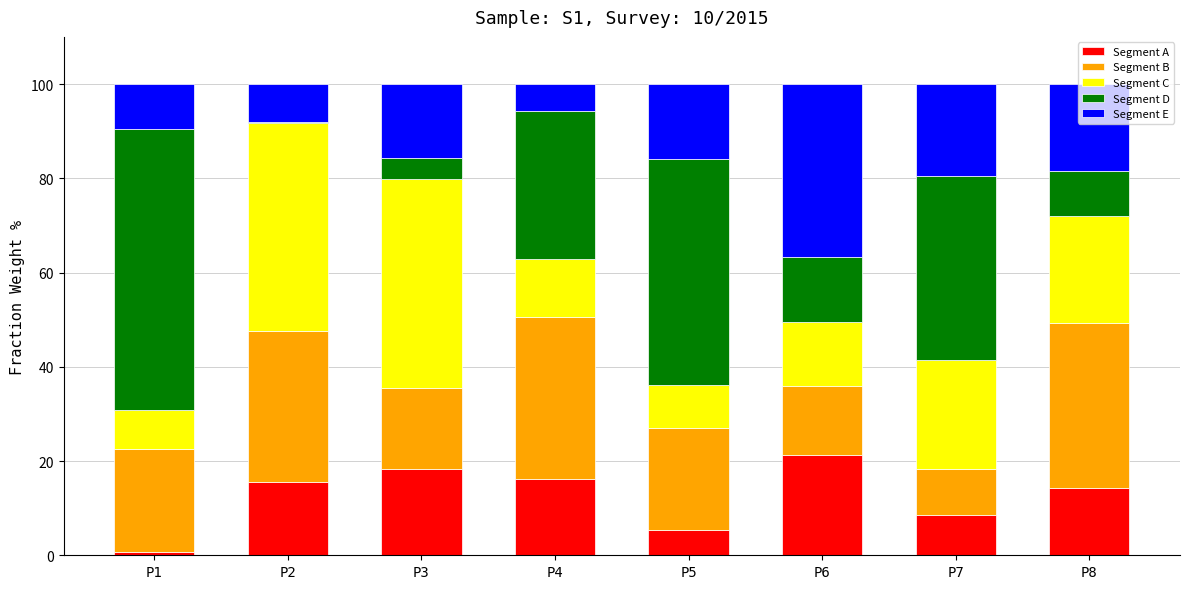

Does the chart contain stacked bars?

Yes